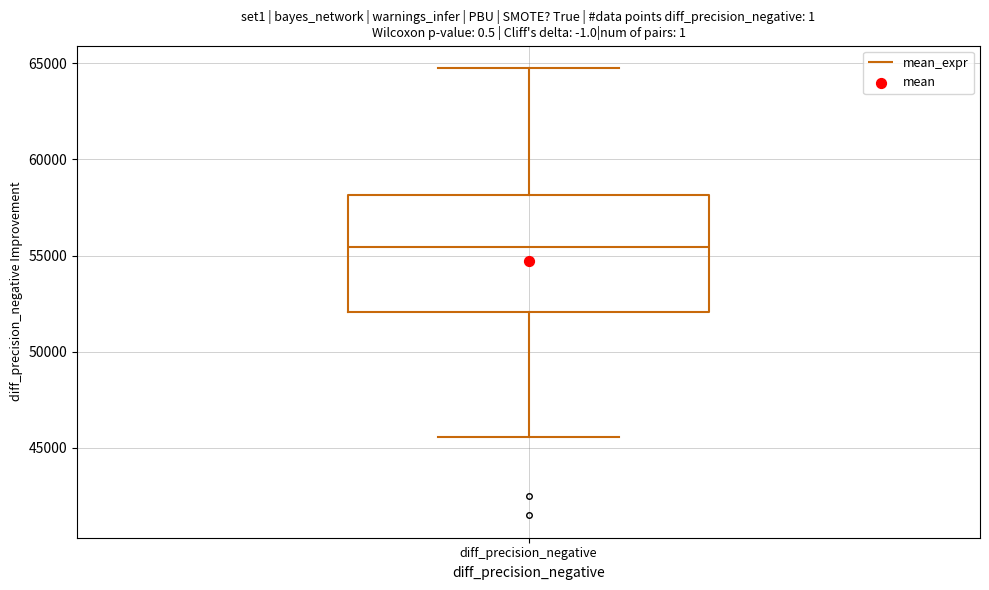

Where does the lower whisker of the box for diff_precision_negative end on the y-axis? The values are not printed on the chart, so give them approximately, as read against the axis.

45500